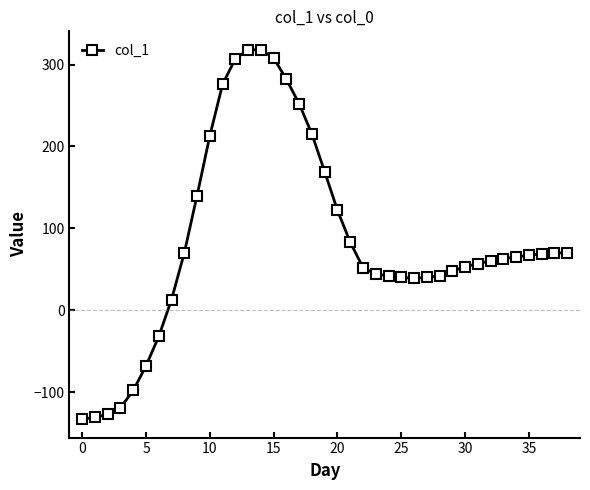

How many values are above zero?

32